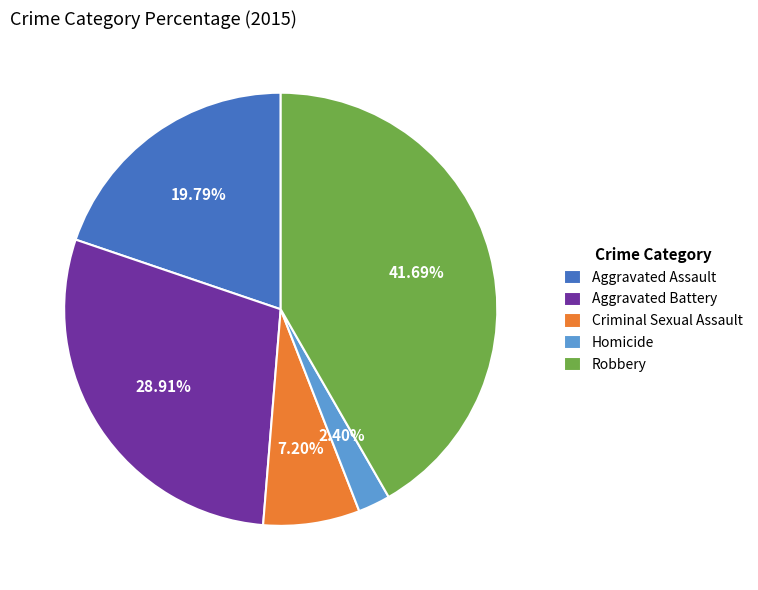

To the nearest percent, what is the difference between the largest and smallest slice percentages?

39%